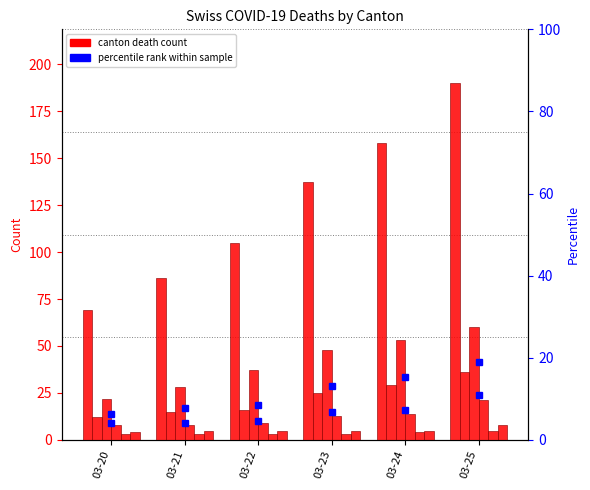

What is the difference between the CH values at 03-25 and 03-22?

85